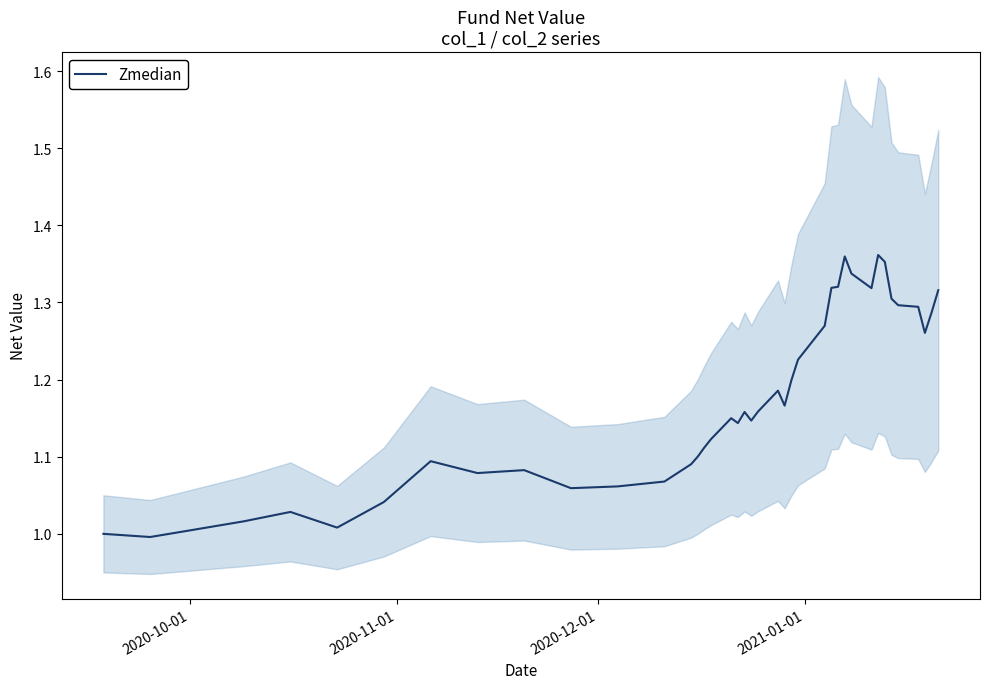

What is the greatest value displayed?

1.4